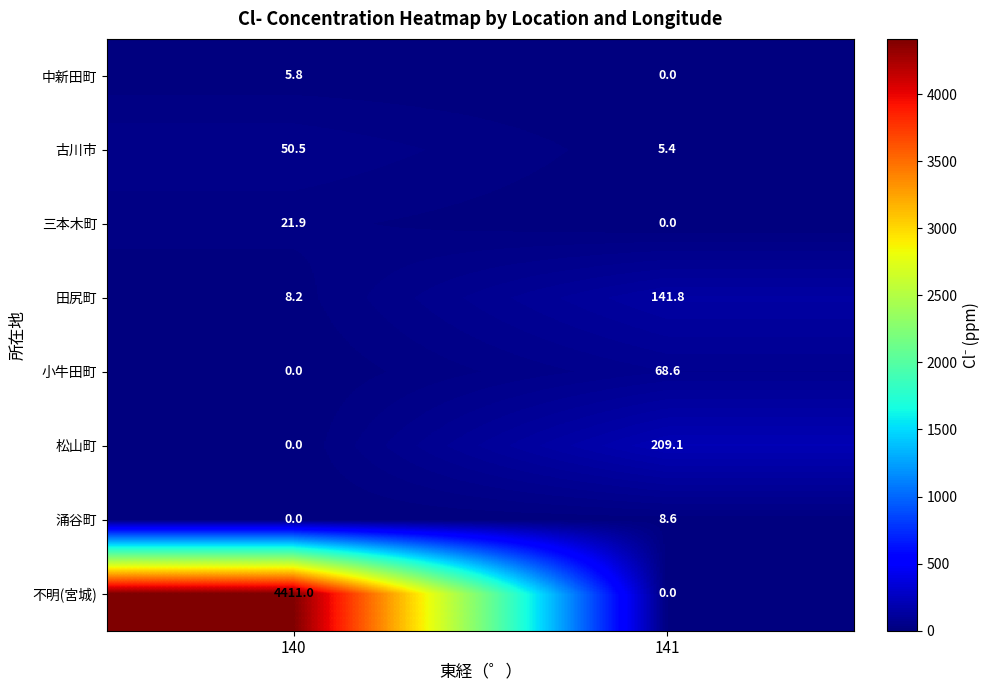

Which category has the highest value across all series?

140